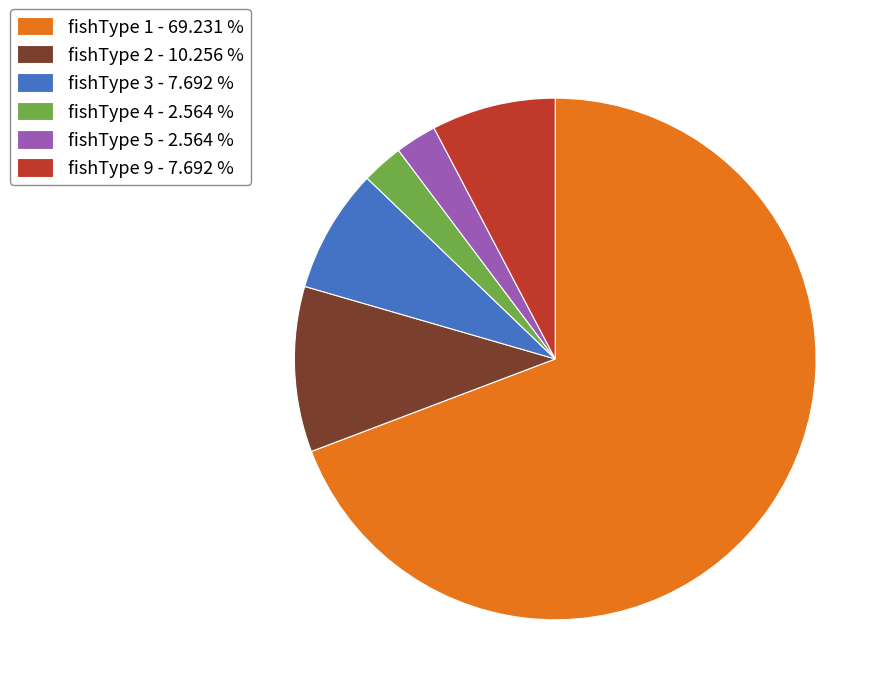

Is there a majority slice in this chart?

Yes